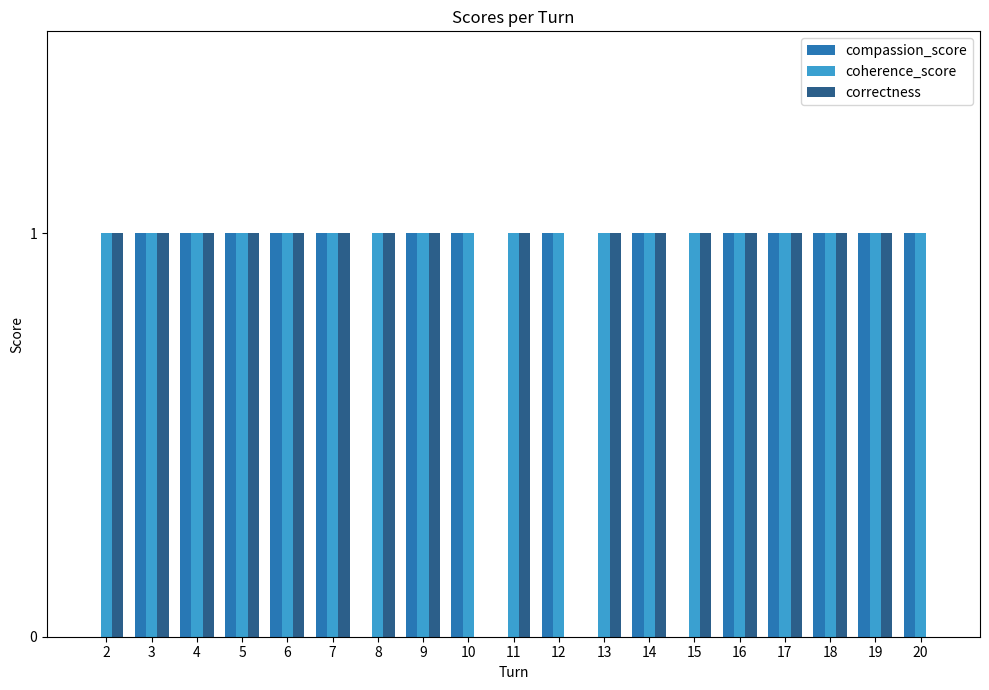

What is the total value across all series at 14?

3